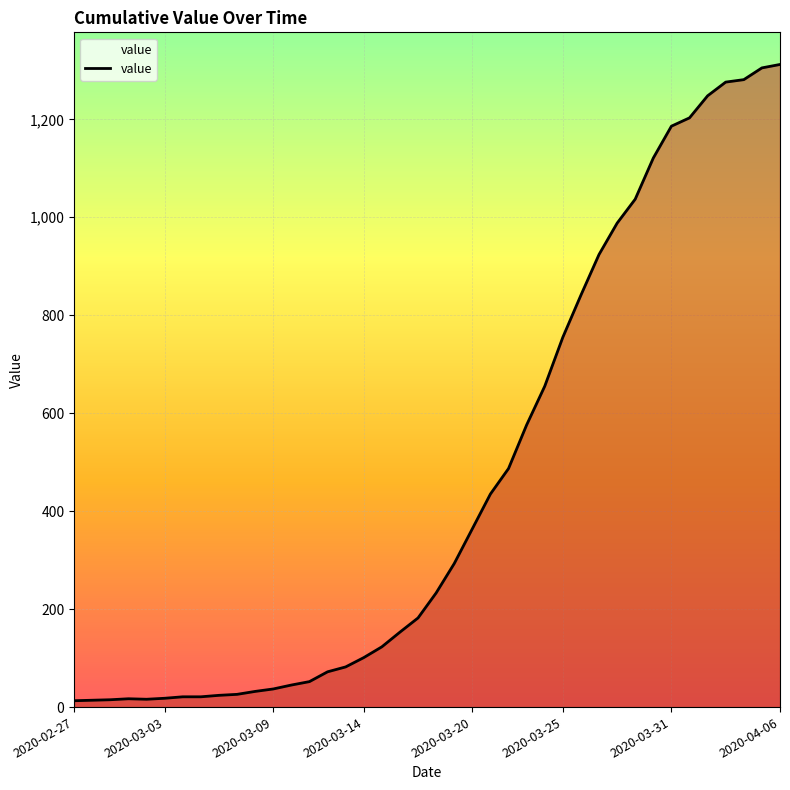

What is the greatest value displayed?

1312